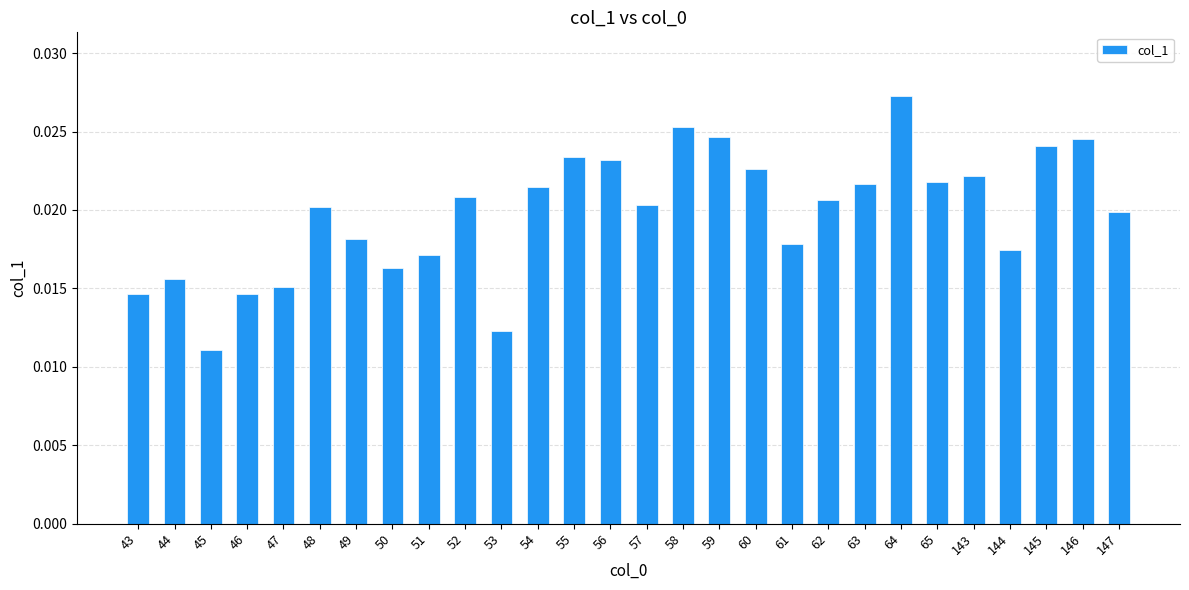

Count the values in the range 0 to 1.

28